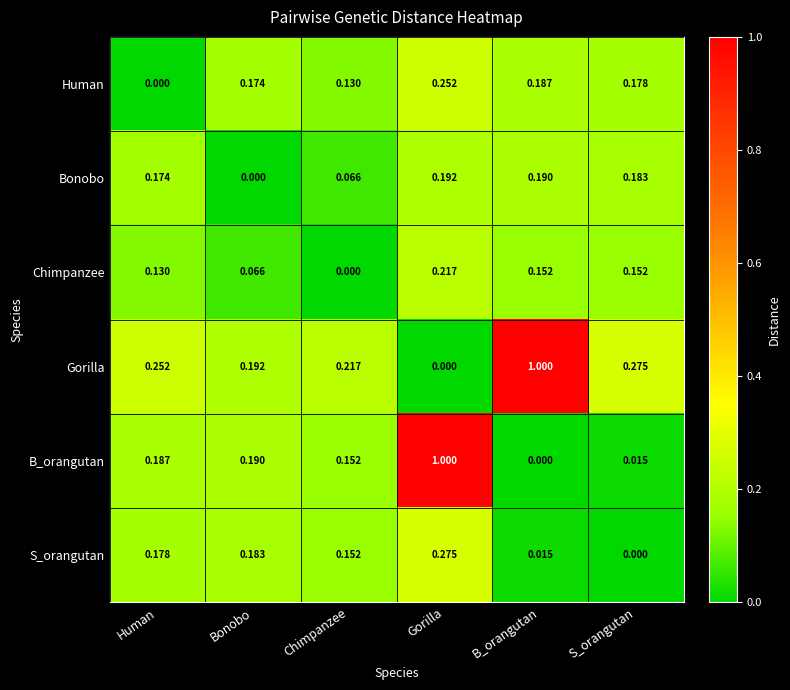

At which label is Human closest to 0?

Human